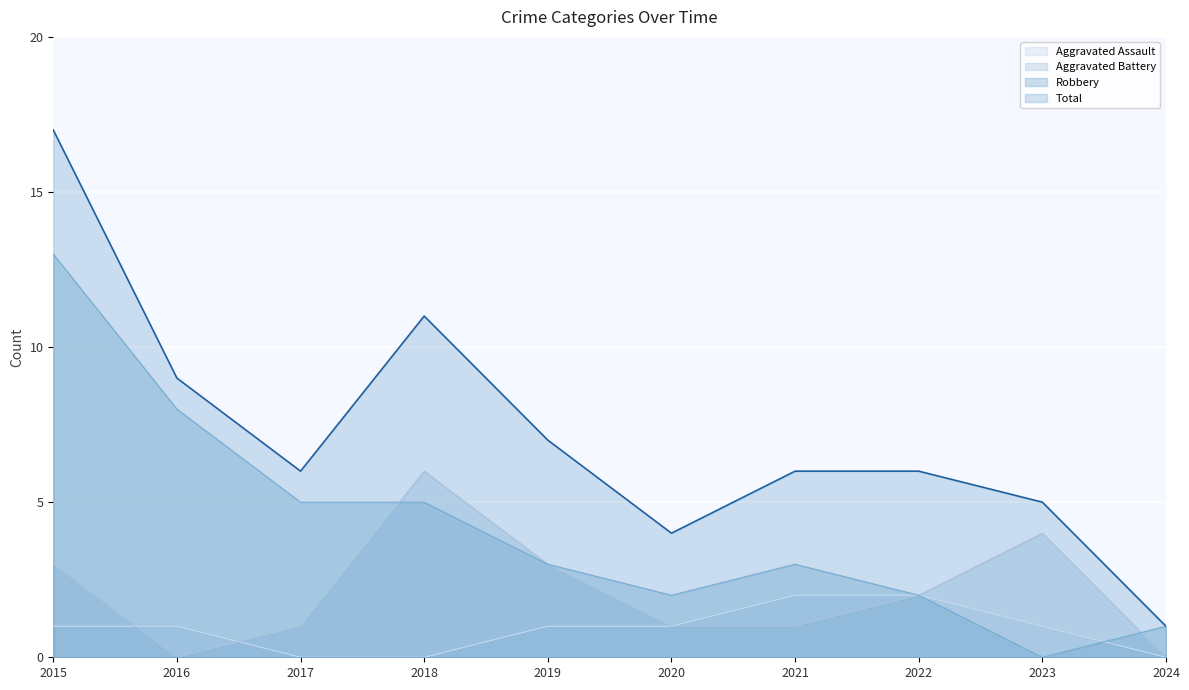

Does the chart display data point markers on the line(s)?

No